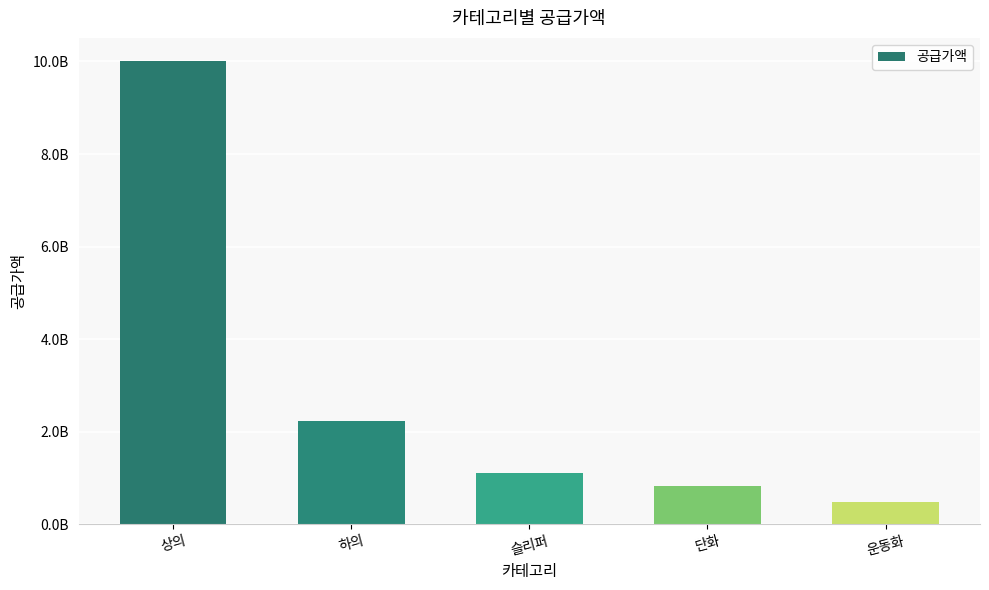

Reading left to right, extract all data points from this chart.

상의=10009306700	하의=2221945100	슬리퍼=1100295000	단화=829154000	운동화=478067000